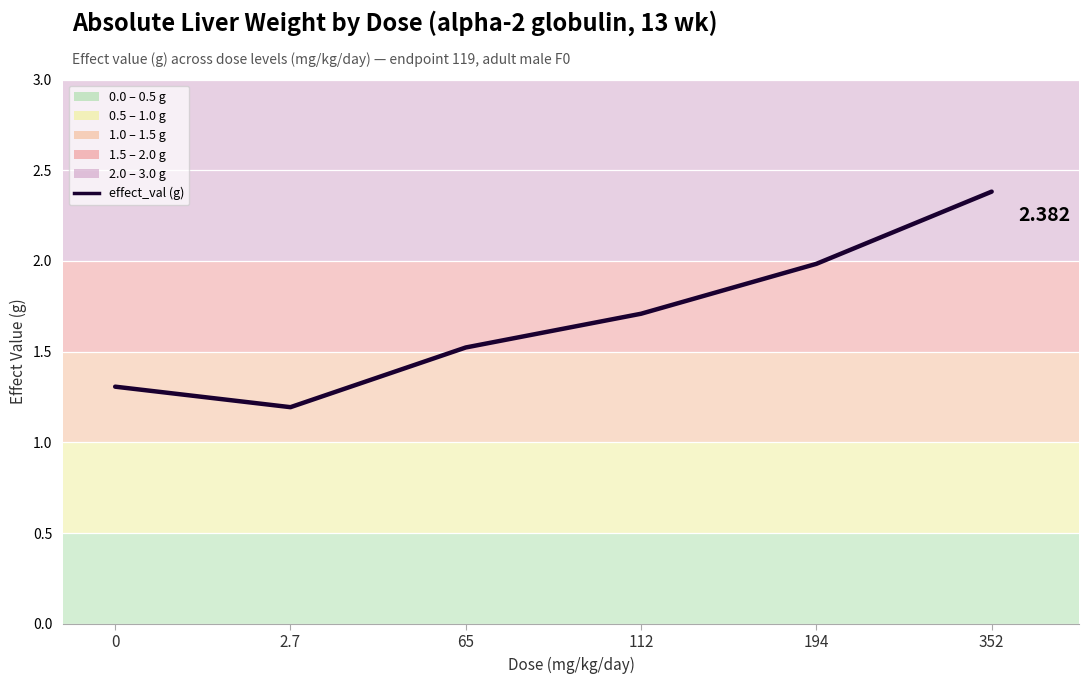

What is the average value?

1.7